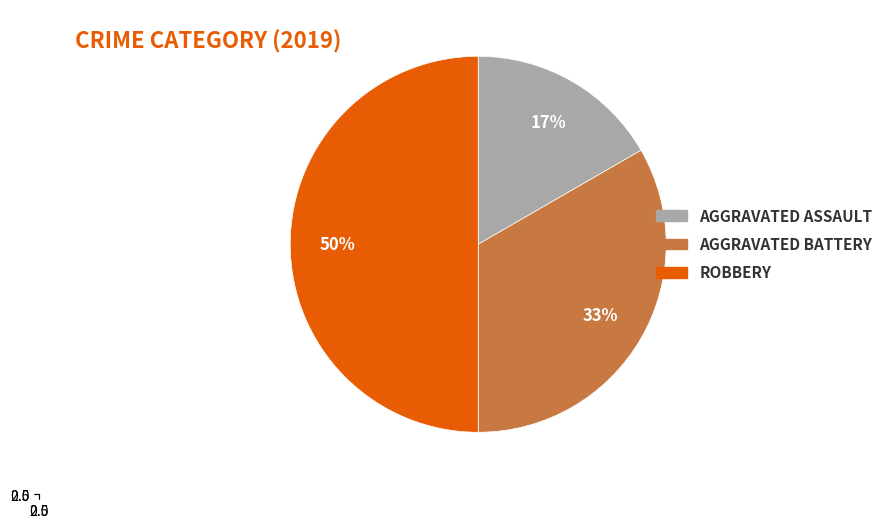

To the nearest percent, what portion does Robbery represent?

50%